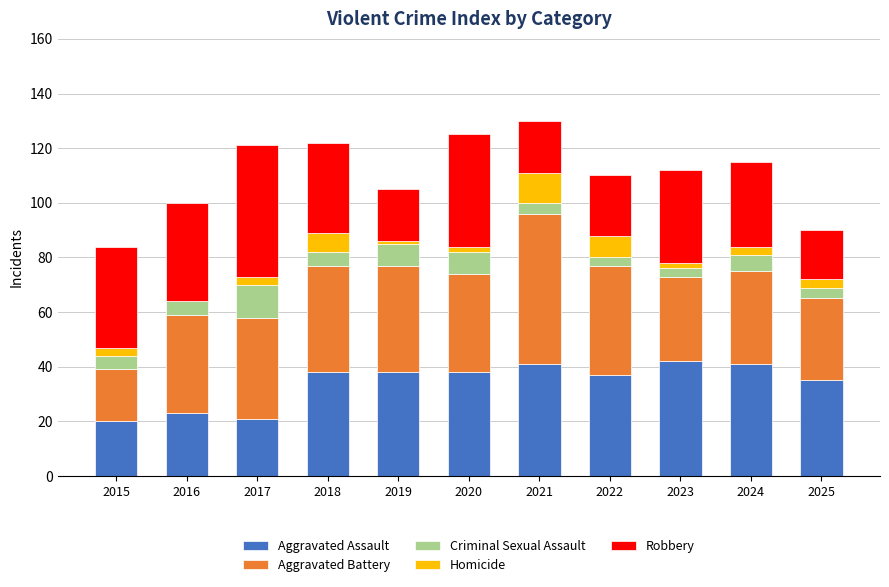

What is the total value across all series at 2018?

122